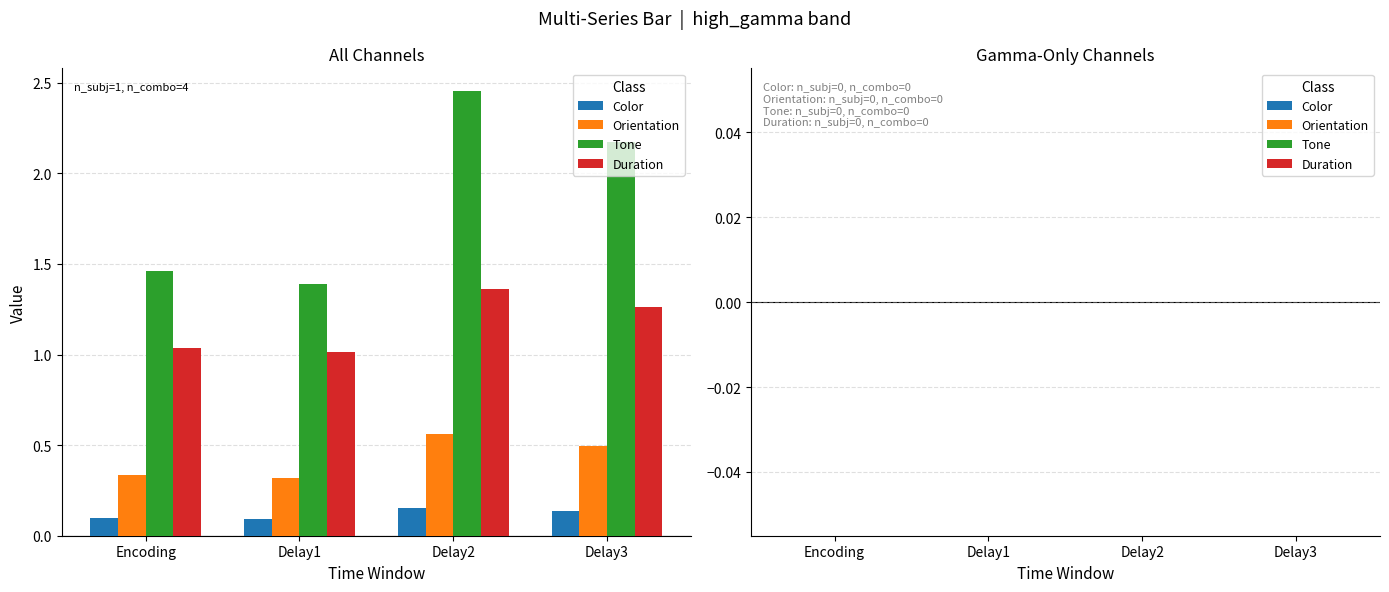

What is the sum of the Tone values at Encoding and Delay1?

2.9